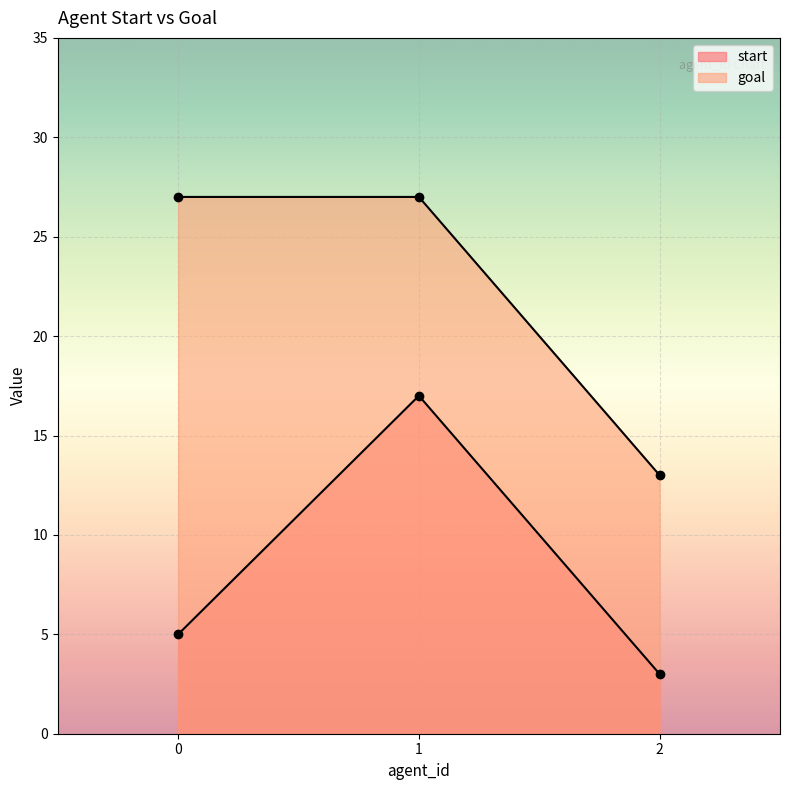

True or false: start has a value of 2 at 0.

False